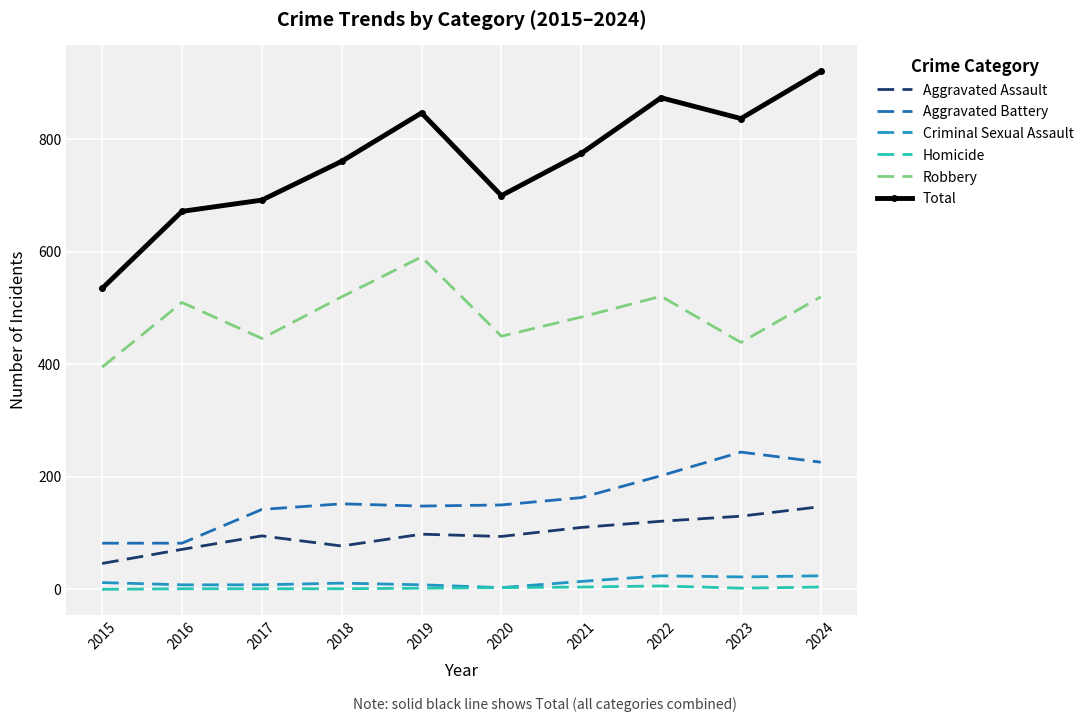

Is it true that Aggravated Assault equals 159 at 2017?

False